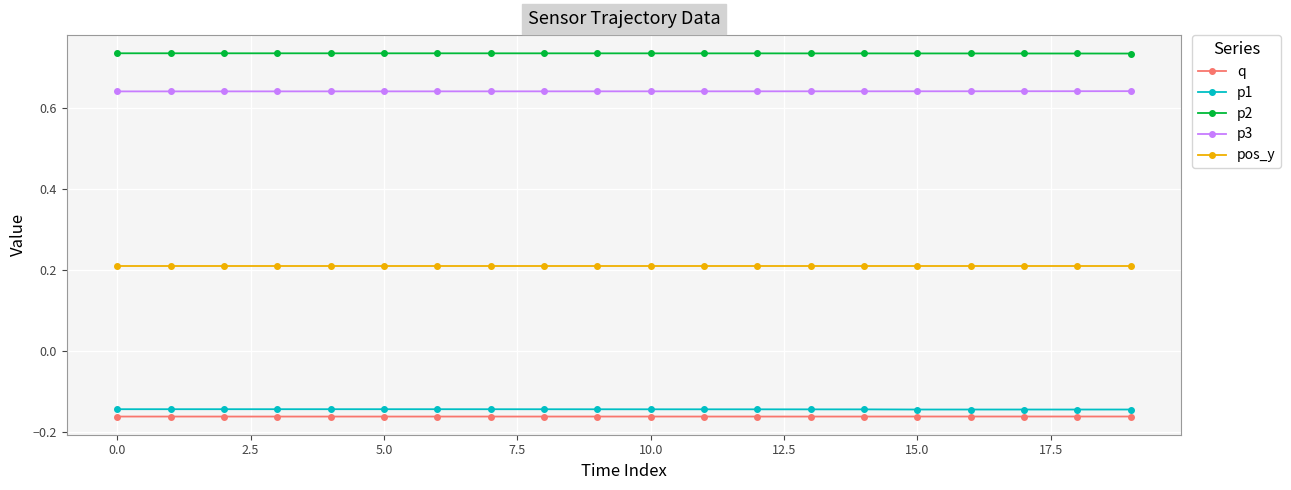

What is the sum of all q values?

-3.2